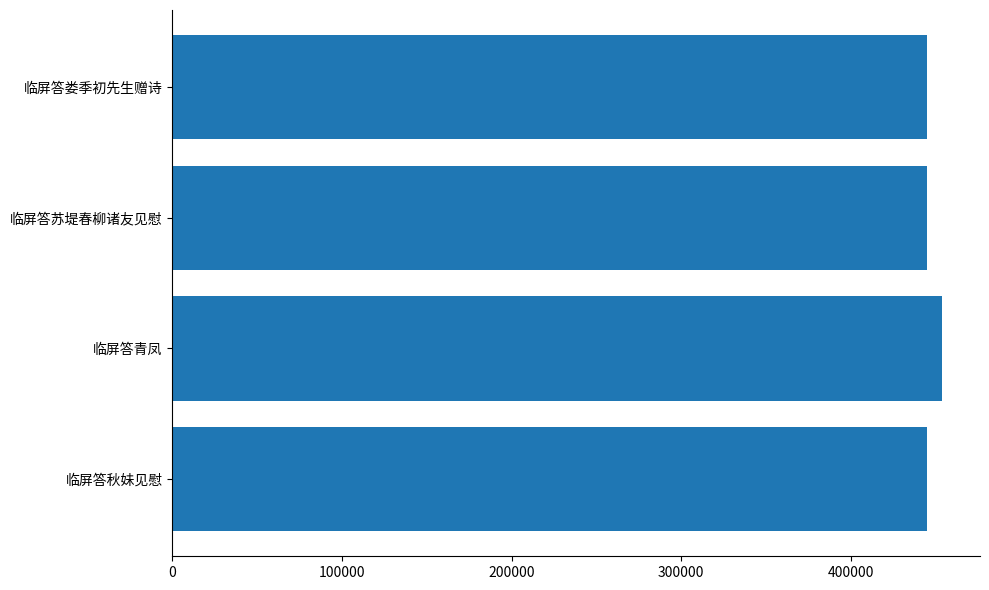

How many data points does each series have?

4